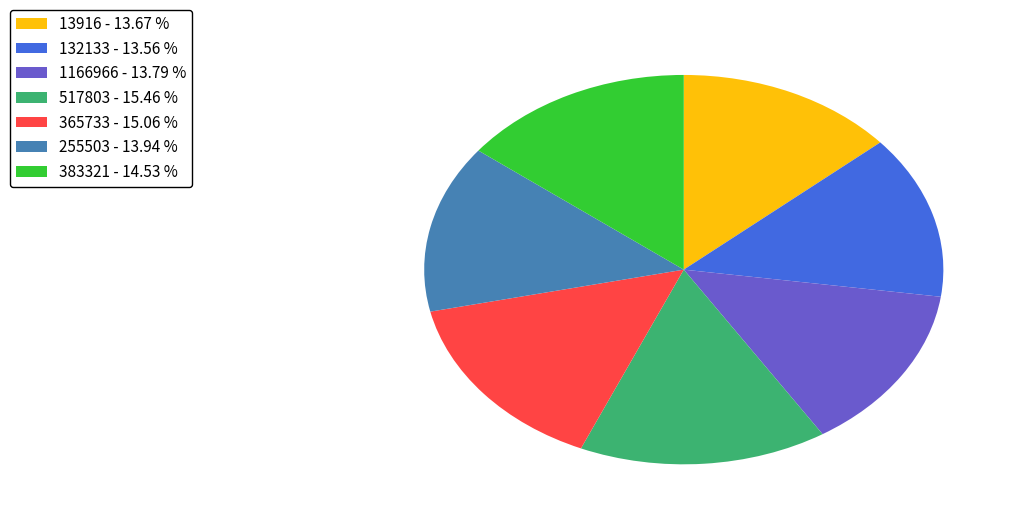

Is it true that 1166966 is 26% of the pie?

False